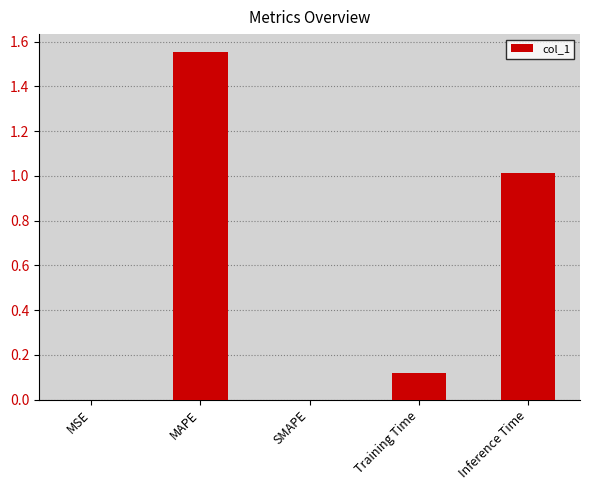

Between MAPE and MSE, which is larger?

MAPE